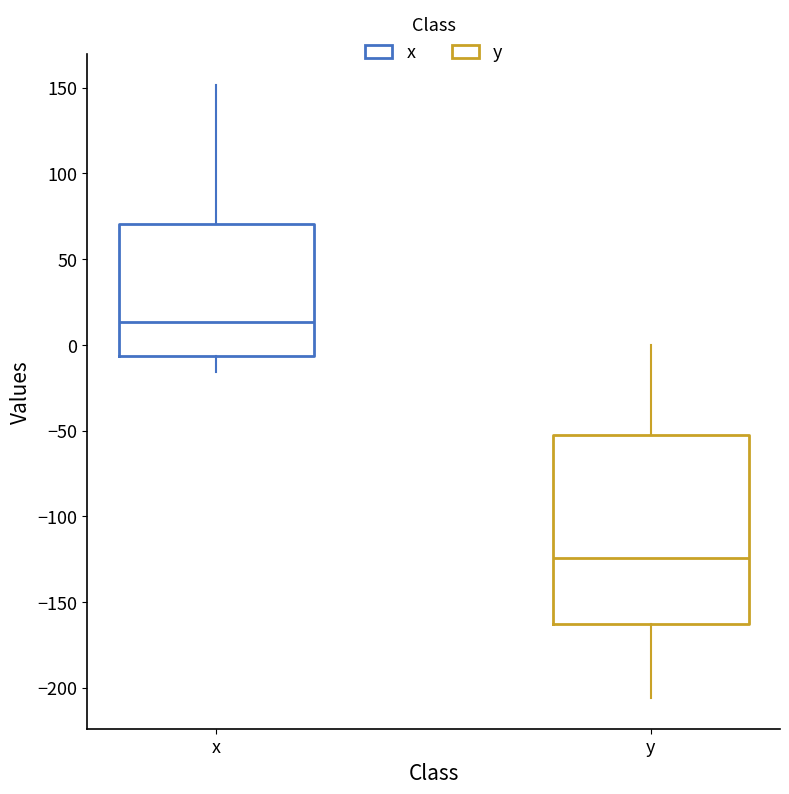

Which box's median line is the highest?

x